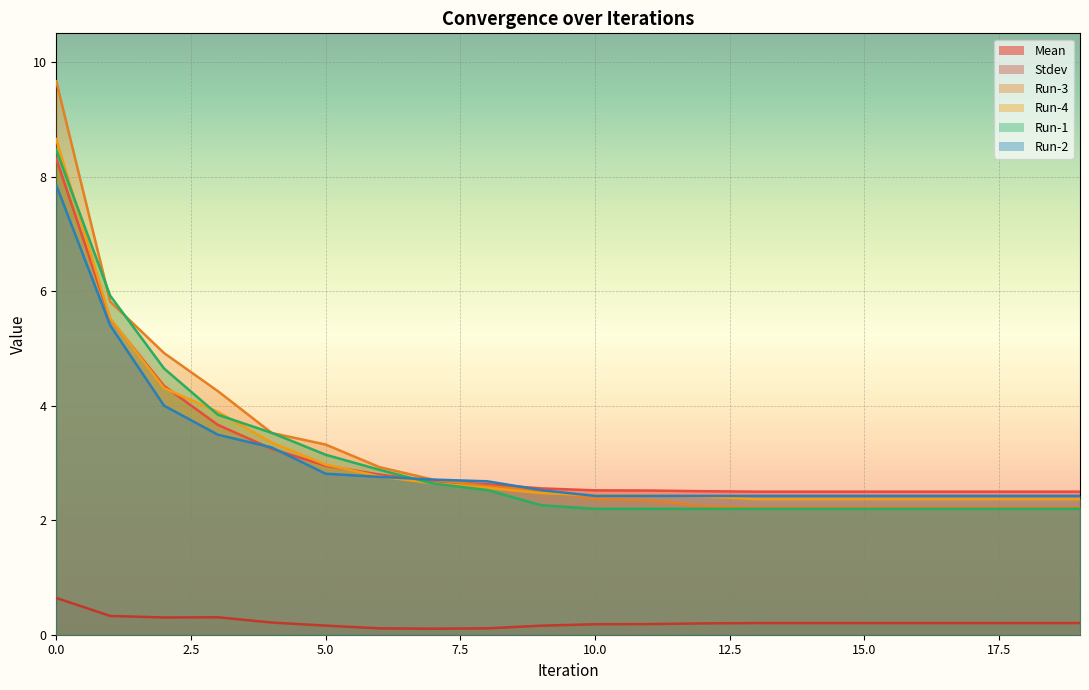

What are all the series names shown in the legend?

Mean, Stdev, Run-3, Run-4, Run-1, Run-2